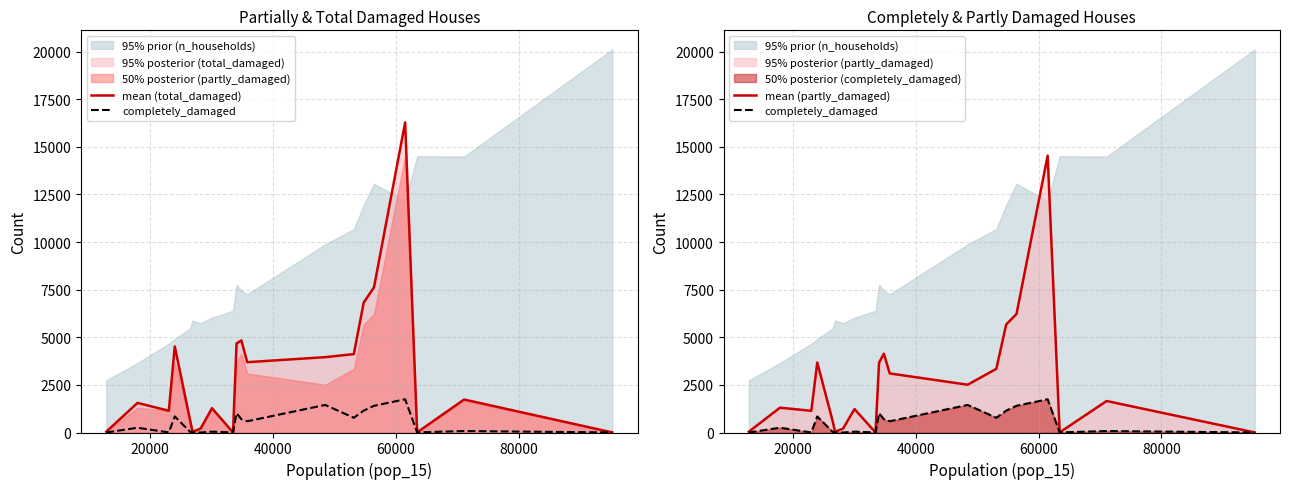

What is the sum of all completely_damaged values?

10082